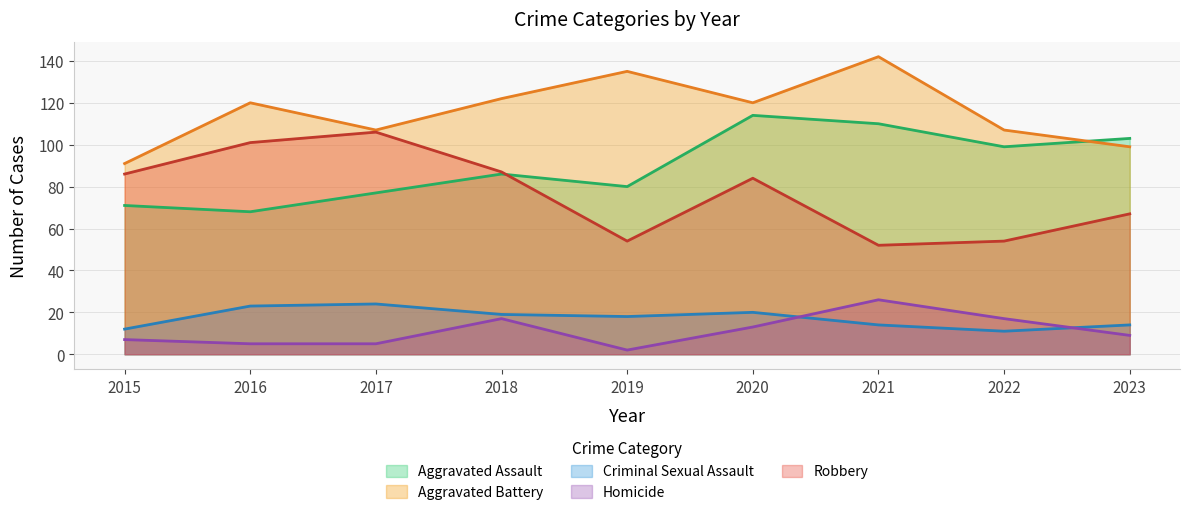

Which series changed the most between 2015 and 2020?

Aggravated Assault